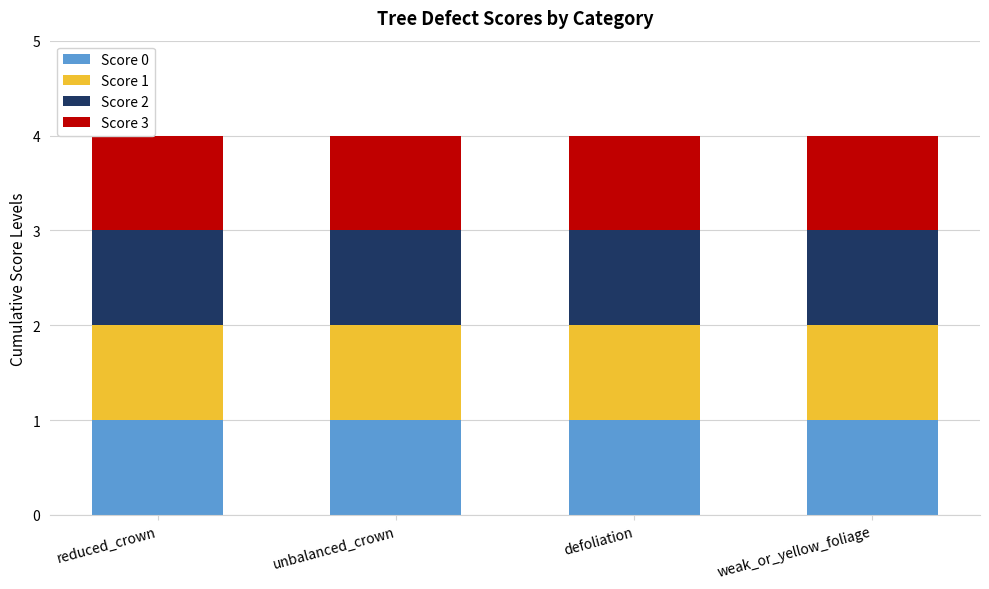

Between defoliation and weak_or_yellow_foliage, which series saw the biggest shift?

Score 0